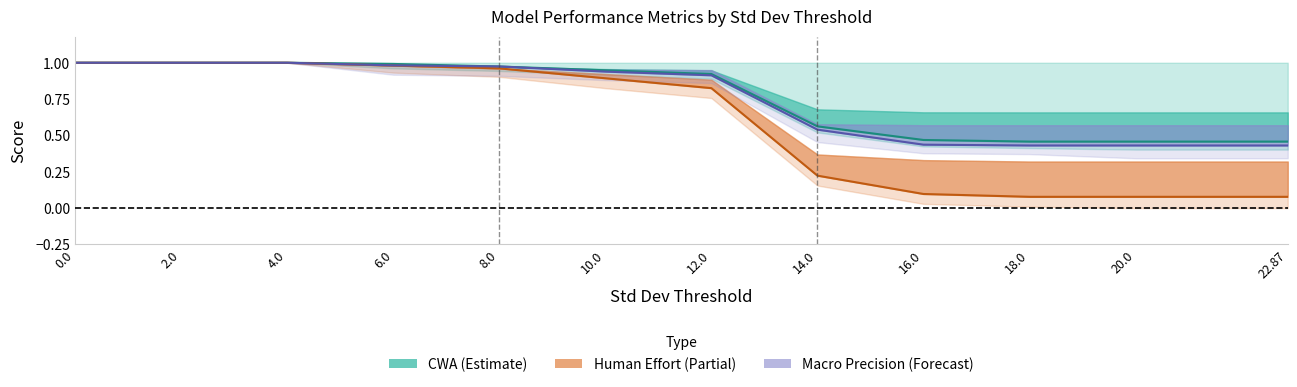

Reading left to right, list all the values displayed in this chart.

CWA CT=80: 1.0	1.0	1.0	1.0	1.0	0.9	0.9	0.6	0.5	0.5	0.5	0.5
Human Effort CT=80: 1.0	1.0	1.0	1.0	1.0	0.9	0.8	0.2	0.1	0.1	0.1	0.1
Macro Precision CT=80: 1.0	1.0	1.0	1.0	1.0	0.9	0.9	0.5	0.4	0.4	0.4	0.4